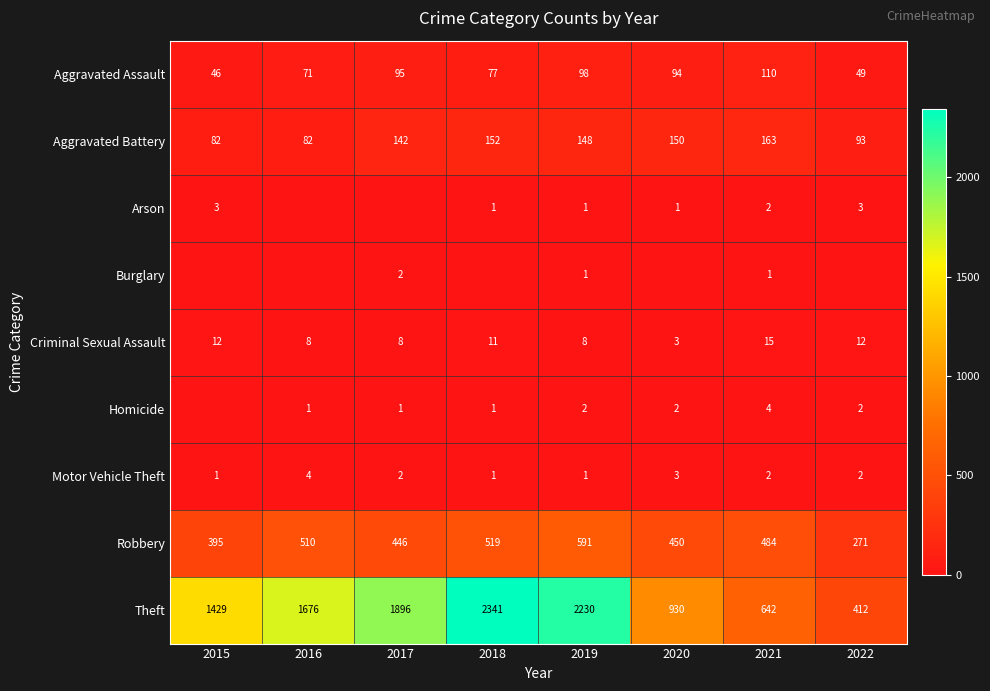

What is the sum of all Motor Vehicle Theft values?

16